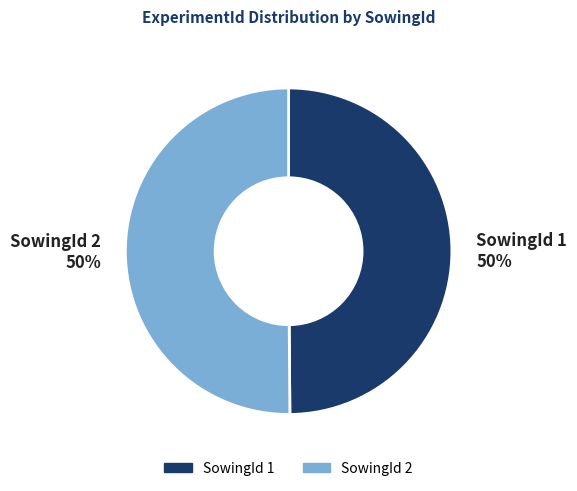

To the nearest percent, what percentage of the pie is SowingId 2?

50%